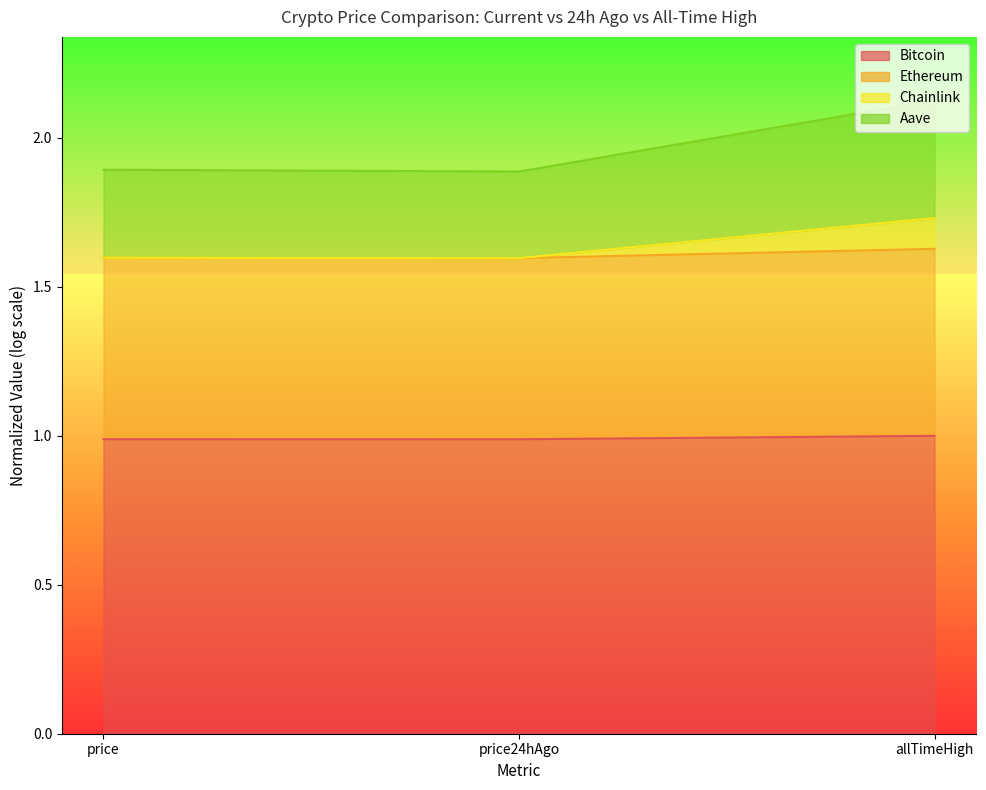

Which category has the highest value in the Chainlink series?

allTimeHigh